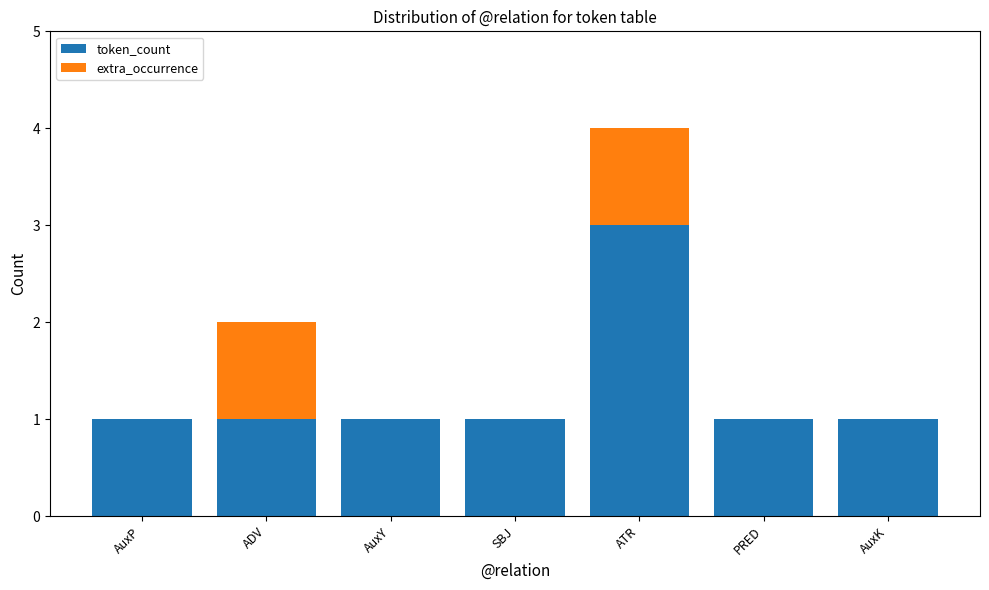

At which category is the sum across all series the highest?

ATR